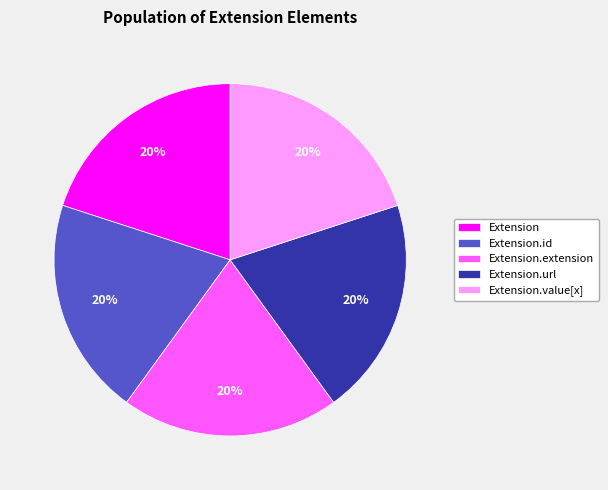

Is it true that Extension is 1% of the pie?

False